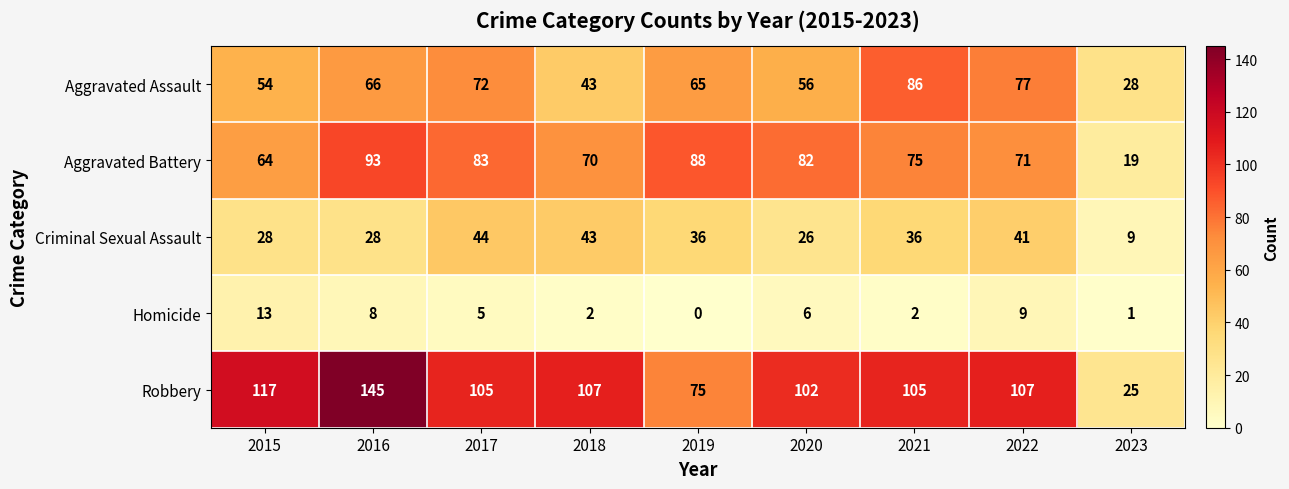

The value of Homicide at 2018 is 1. True or false?

False